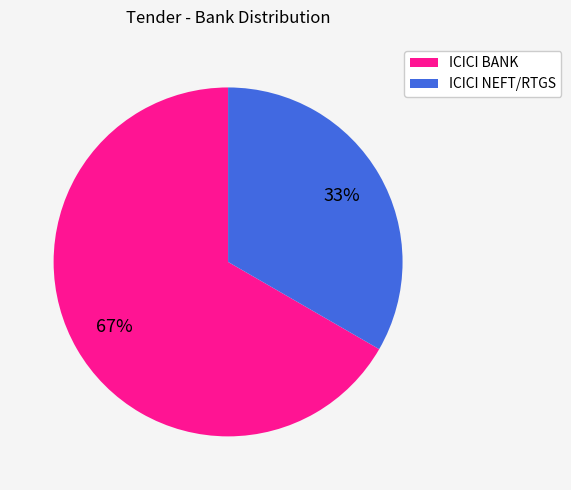

Combined, do ICICI NEFT/RTGS and ICICI BANK account for over 50%?

Yes